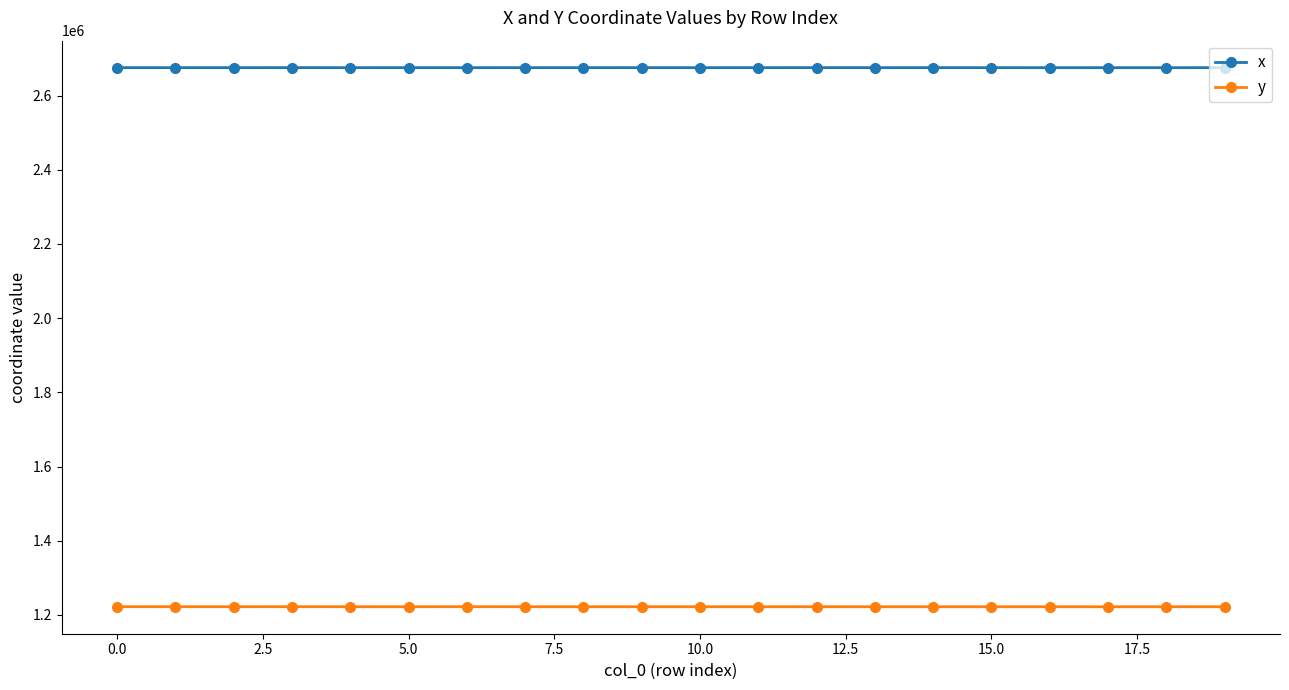

True or false: x has more than 0 points higher than both neighbors.

True